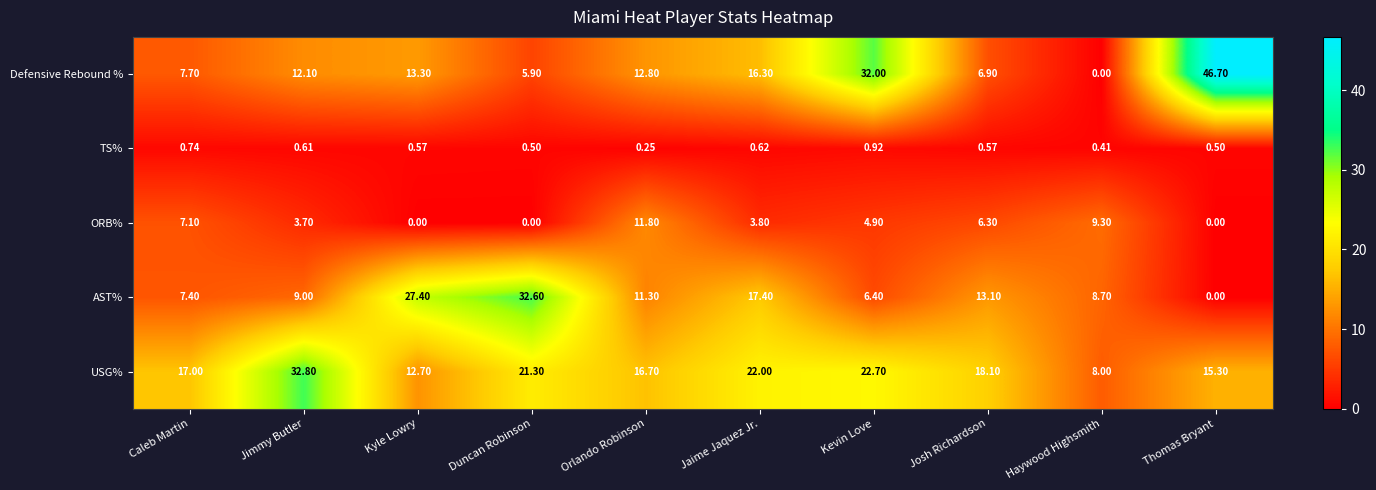

At which label does AST% reach its minimum?

Thomas Bryant